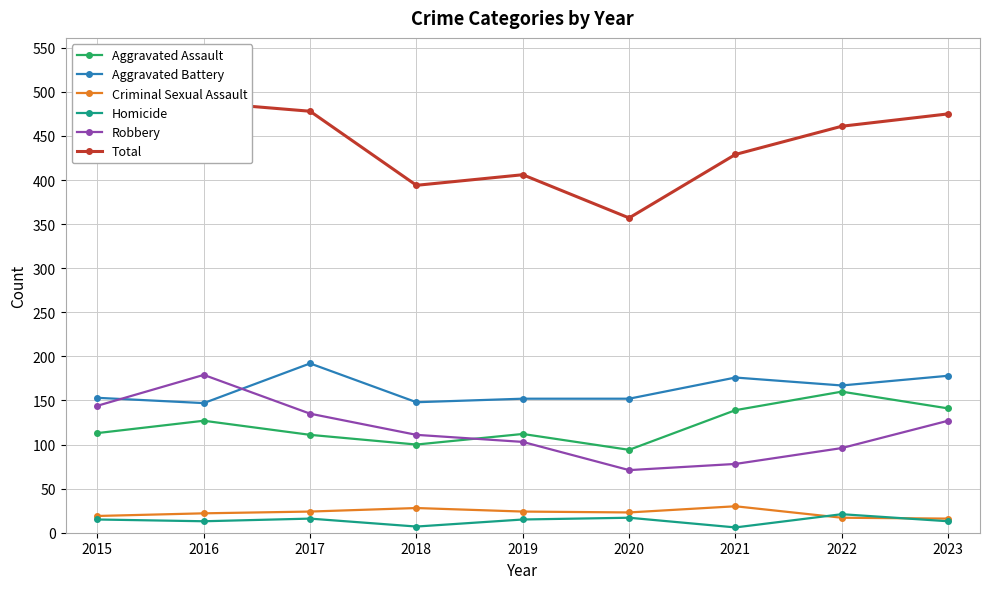

Is this an area chart (filled region under the line)?

No